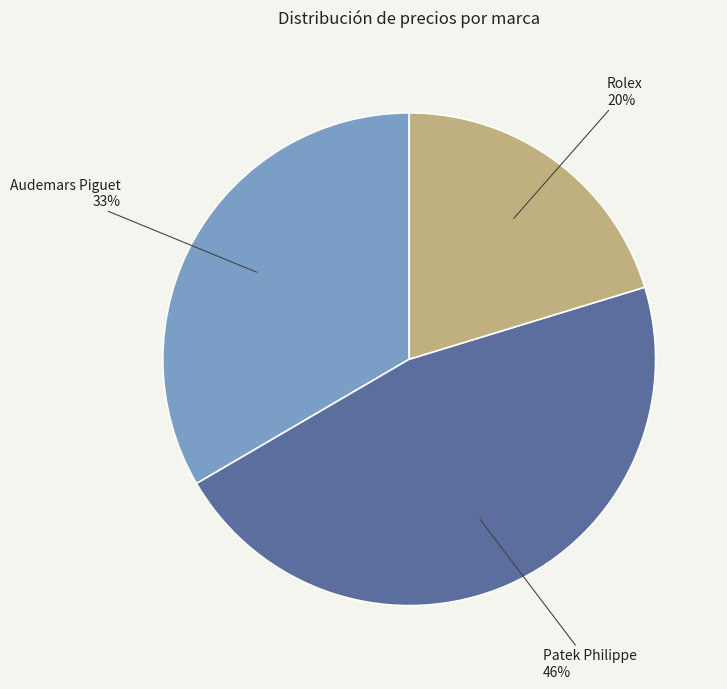

To the nearest percent, what is the difference between the largest and smallest slice percentages?

26%